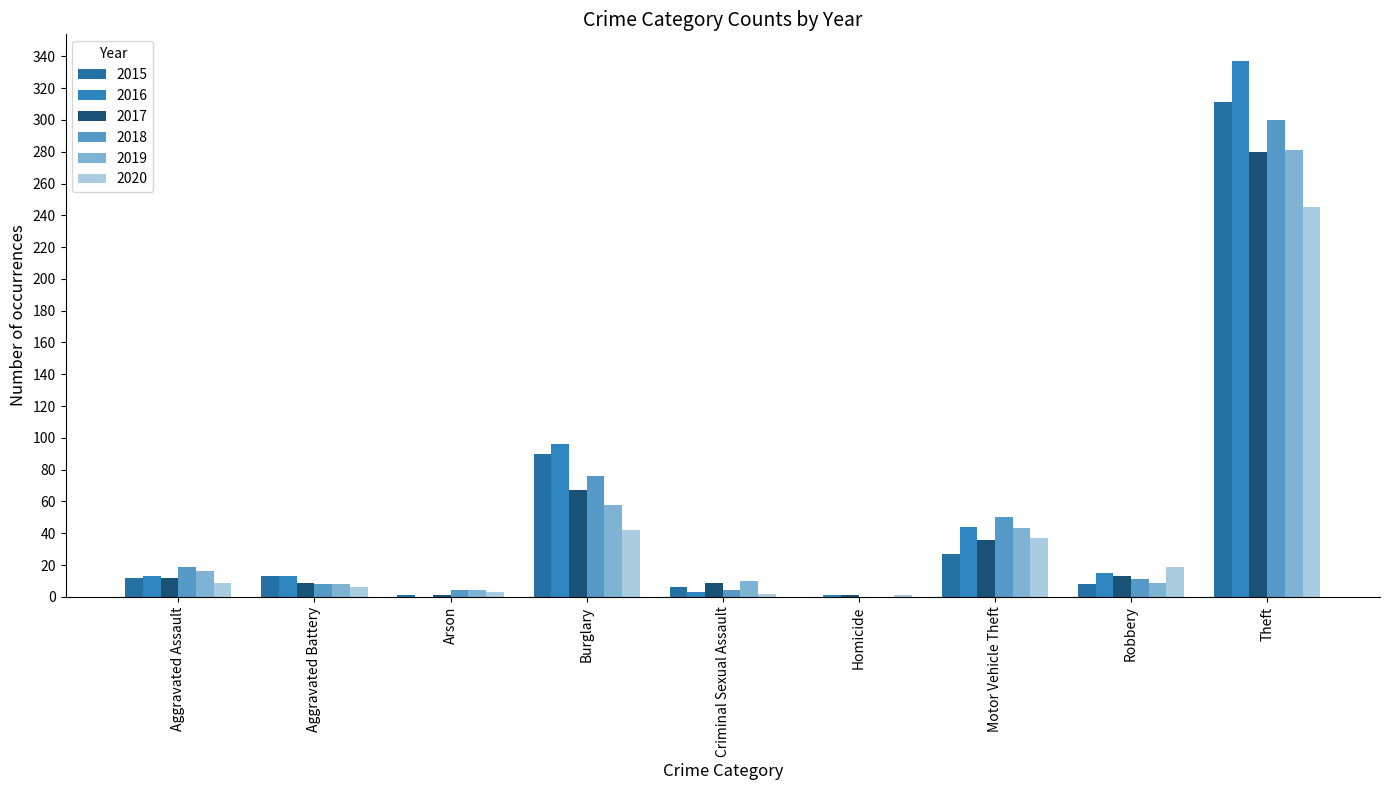

Between Aggravated Battery and Aggravated Assault, which is larger?

Aggravated Battery